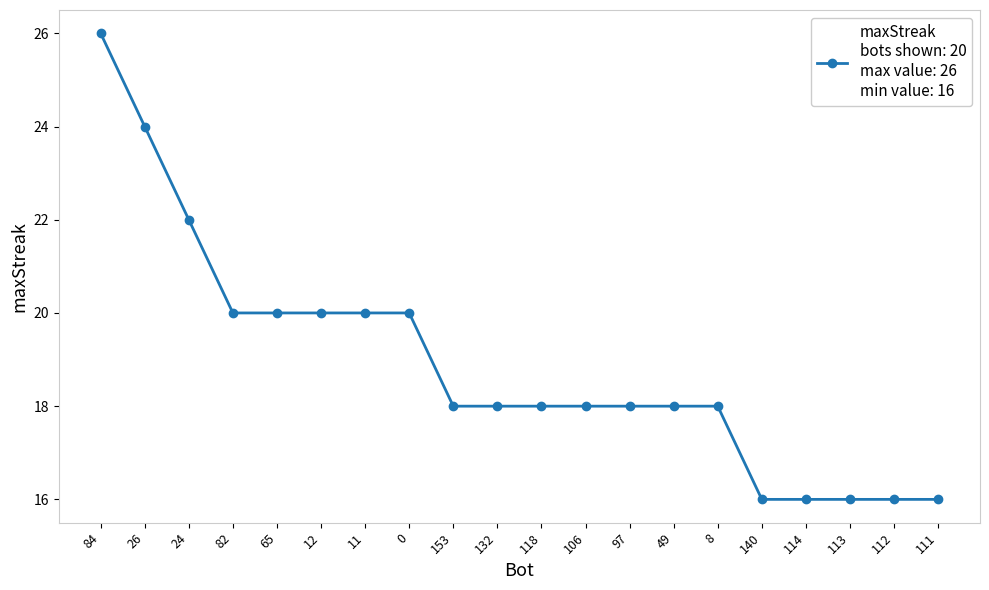

What is the average value?

19